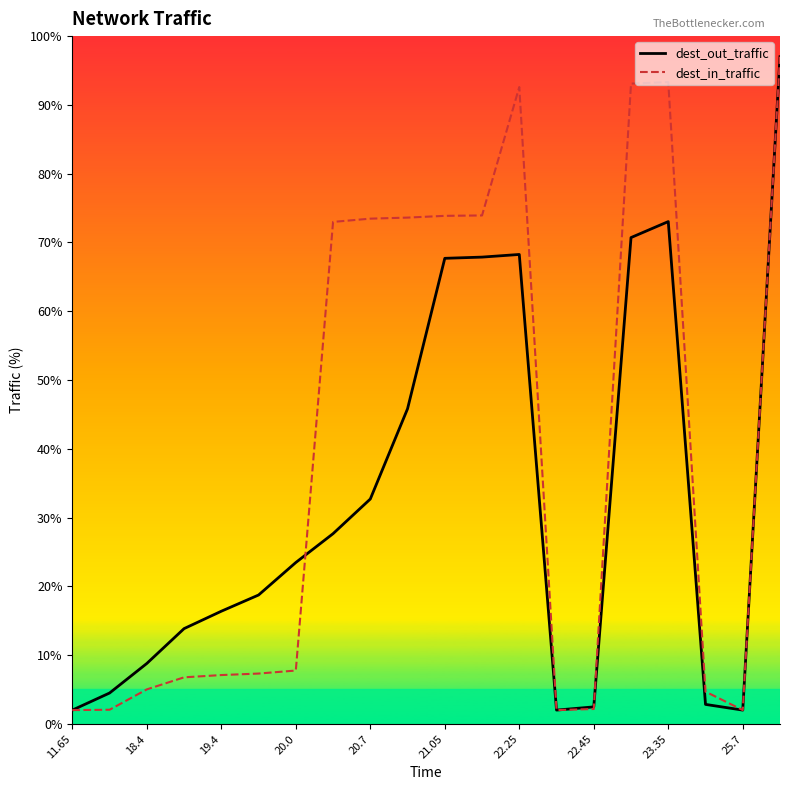

What is the difference between the maximum and minimum values in the dest_in_traffic series?

95.0